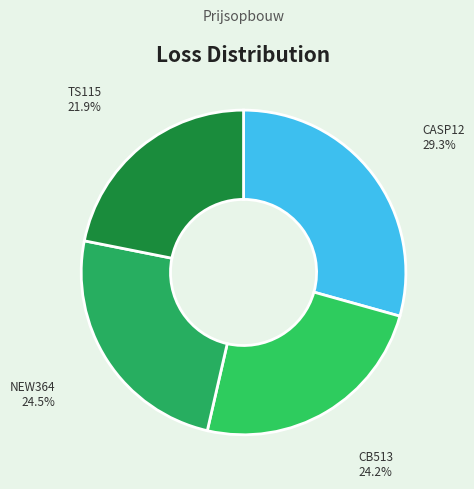

Count the number of slices in the pie.

4